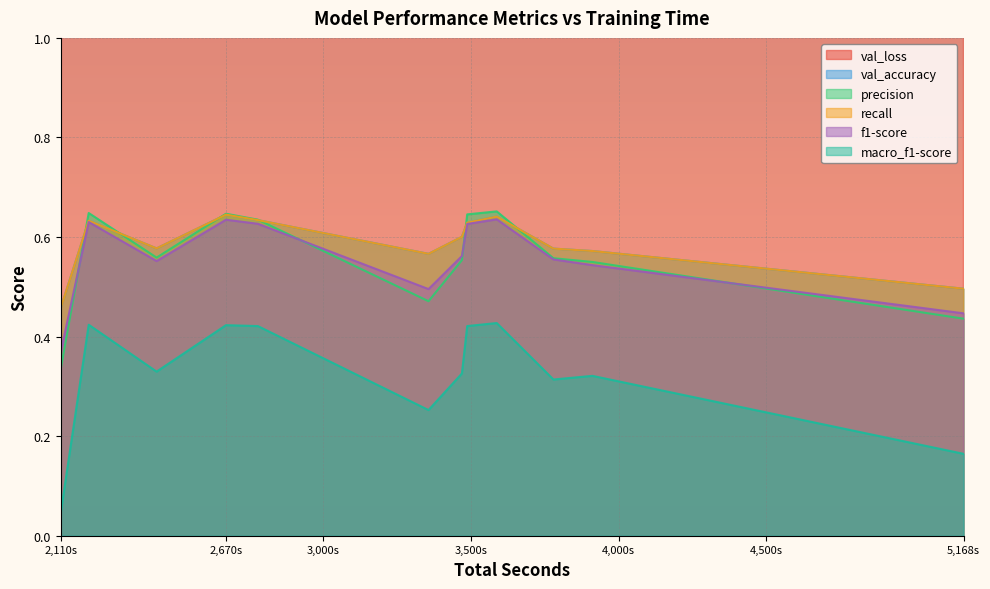

Which series has the widest spread of values?

val_loss